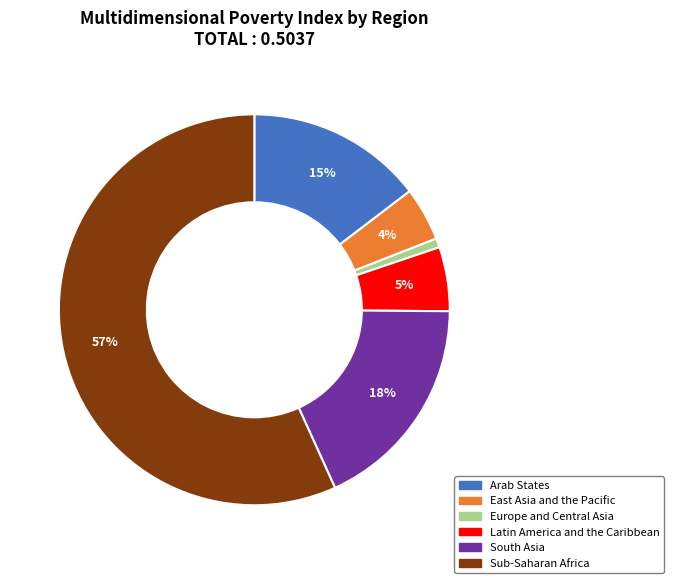

Which has a higher value, Sub-Saharan Africa or East Asia and the Pacific?

Sub-Saharan Africa